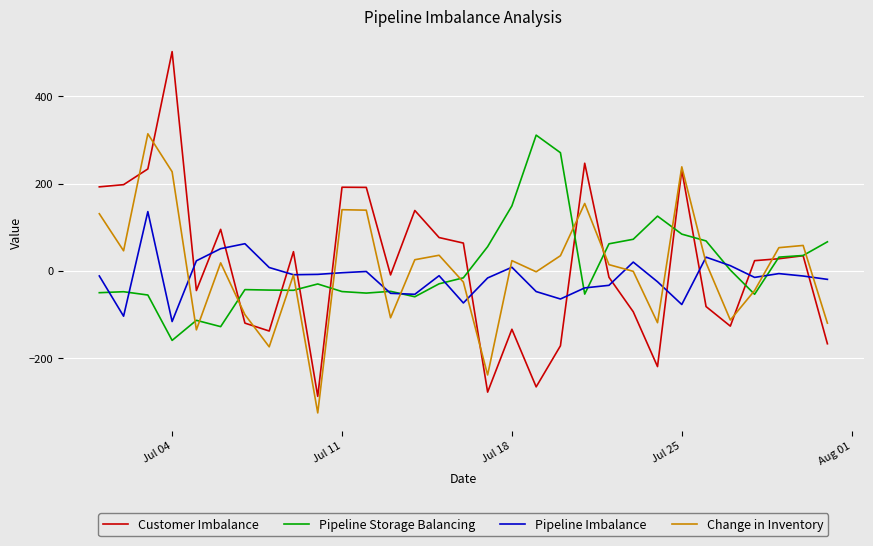

Does the chart display data point markers on the line(s)?

No